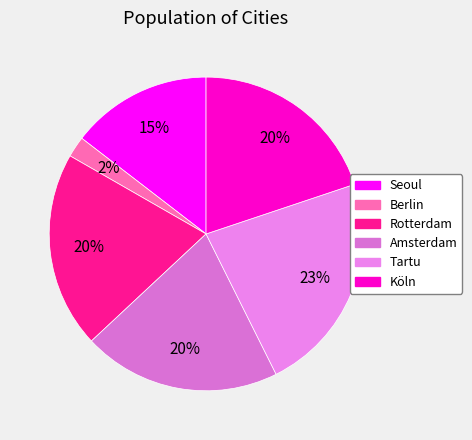

Is there a majority slice in this chart?

No